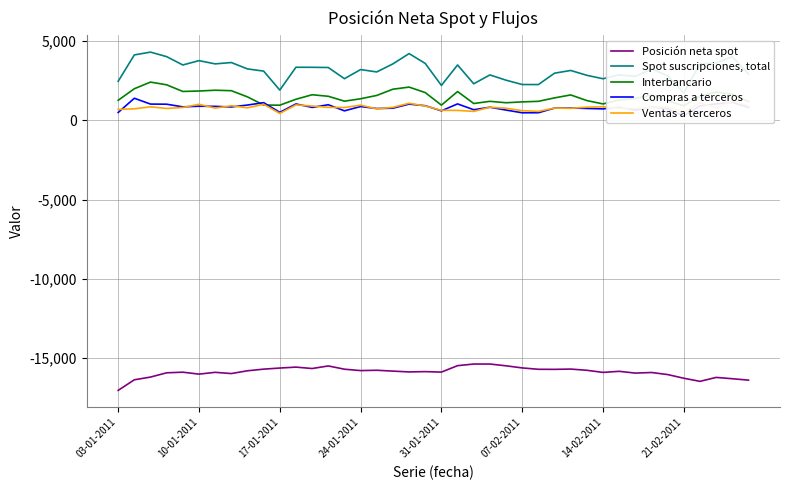

How many lines are shown in the chart?

5